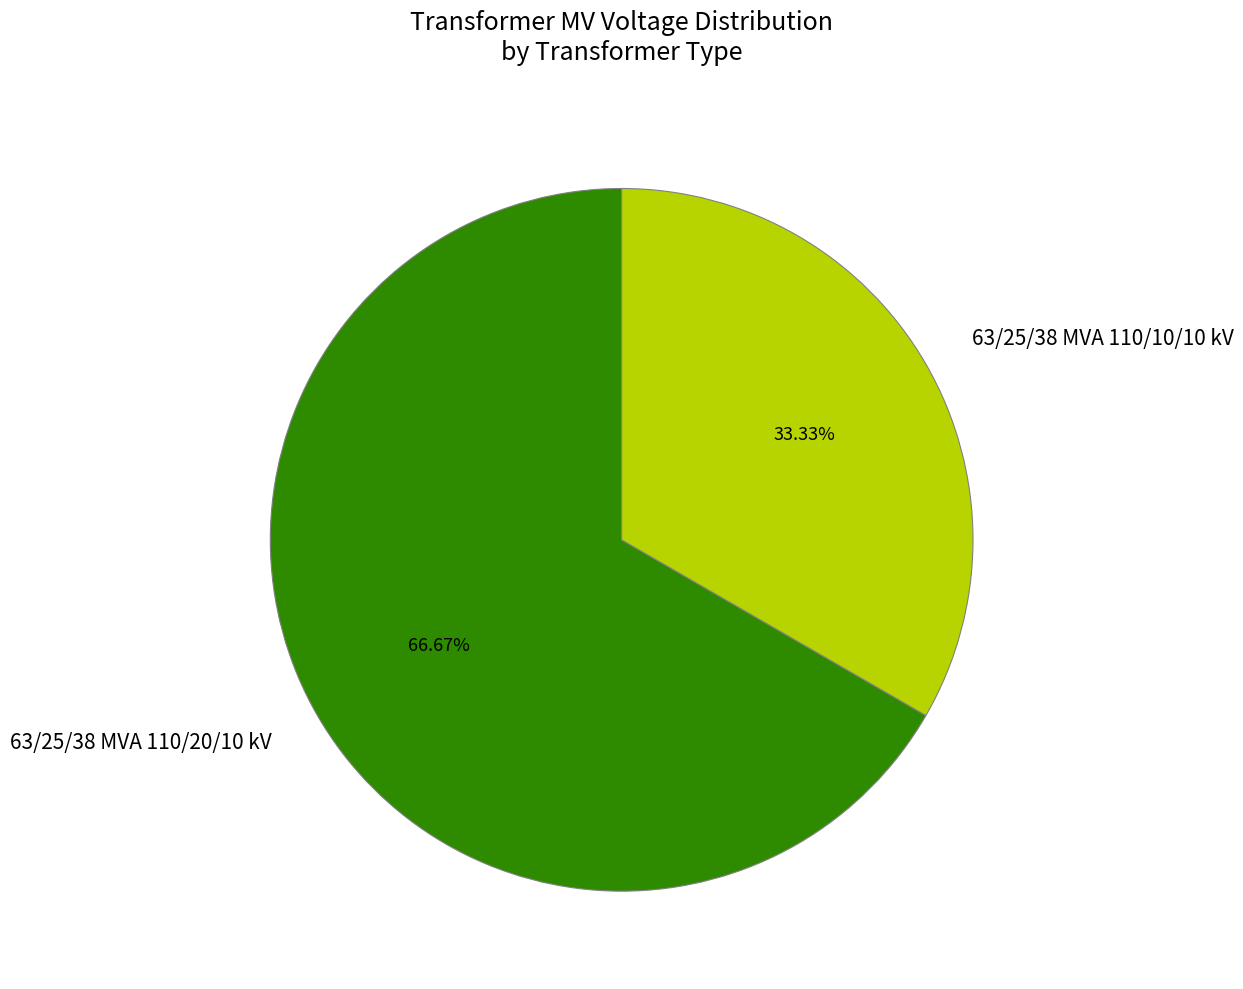

True or false: 63/25/38 MVA 110/20/10 kV accounts for 67% of the total.

True